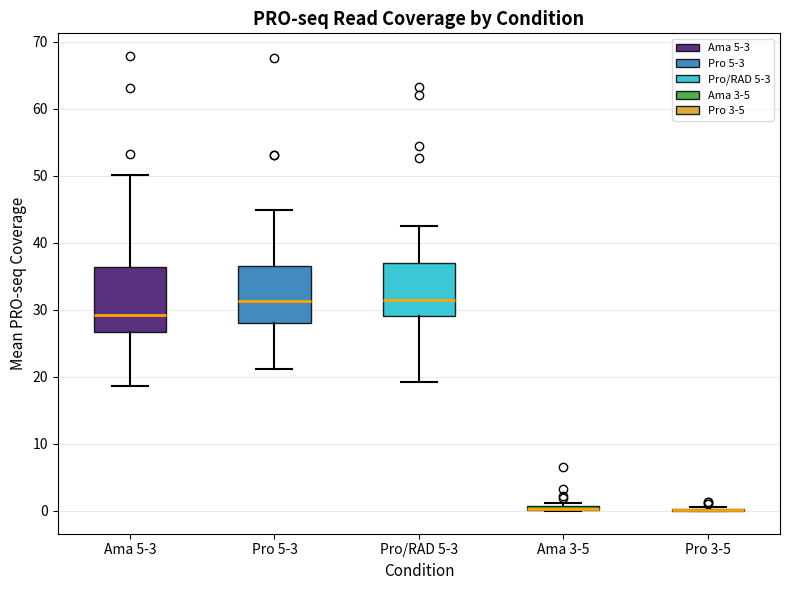

Where does the upper whisker of the box for Ama 5-3 end on the y-axis? The values are not printed on the chart, so give them approximately, as read against the axis.

50